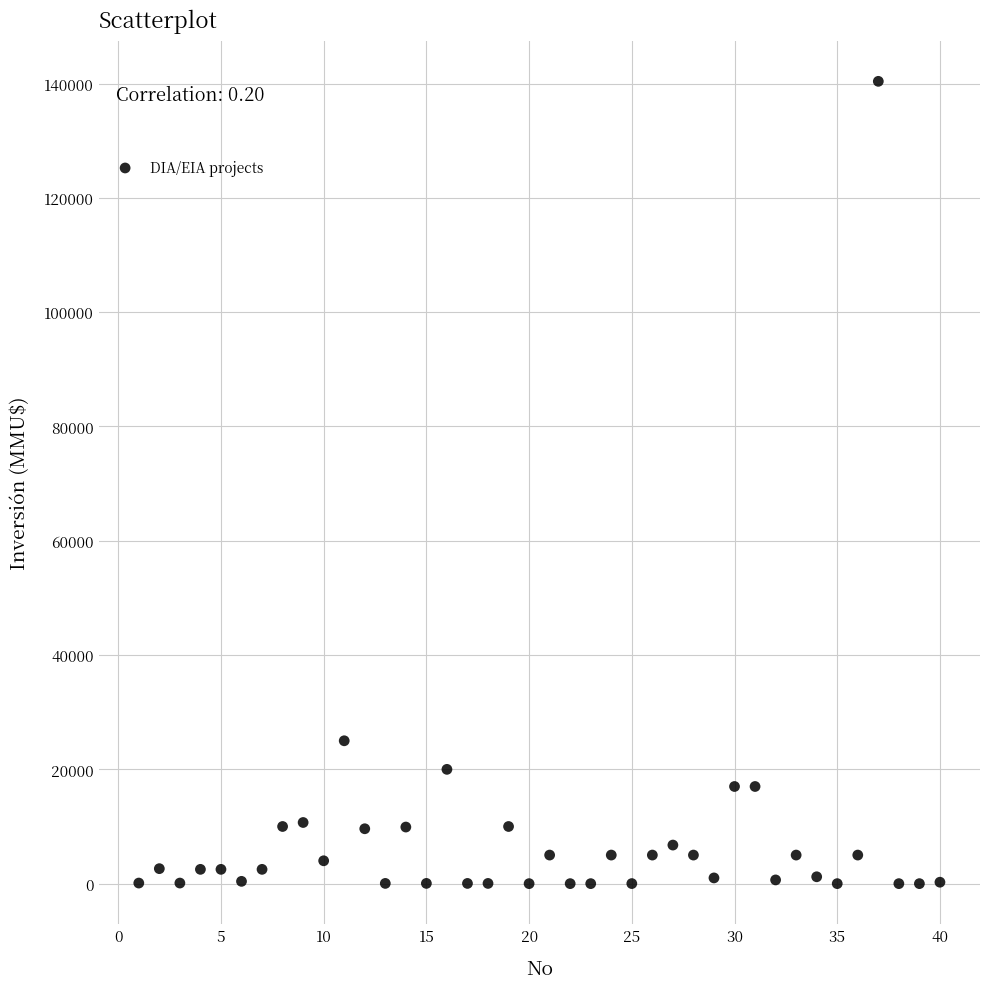

What is the range of X values (max minus min)?

39